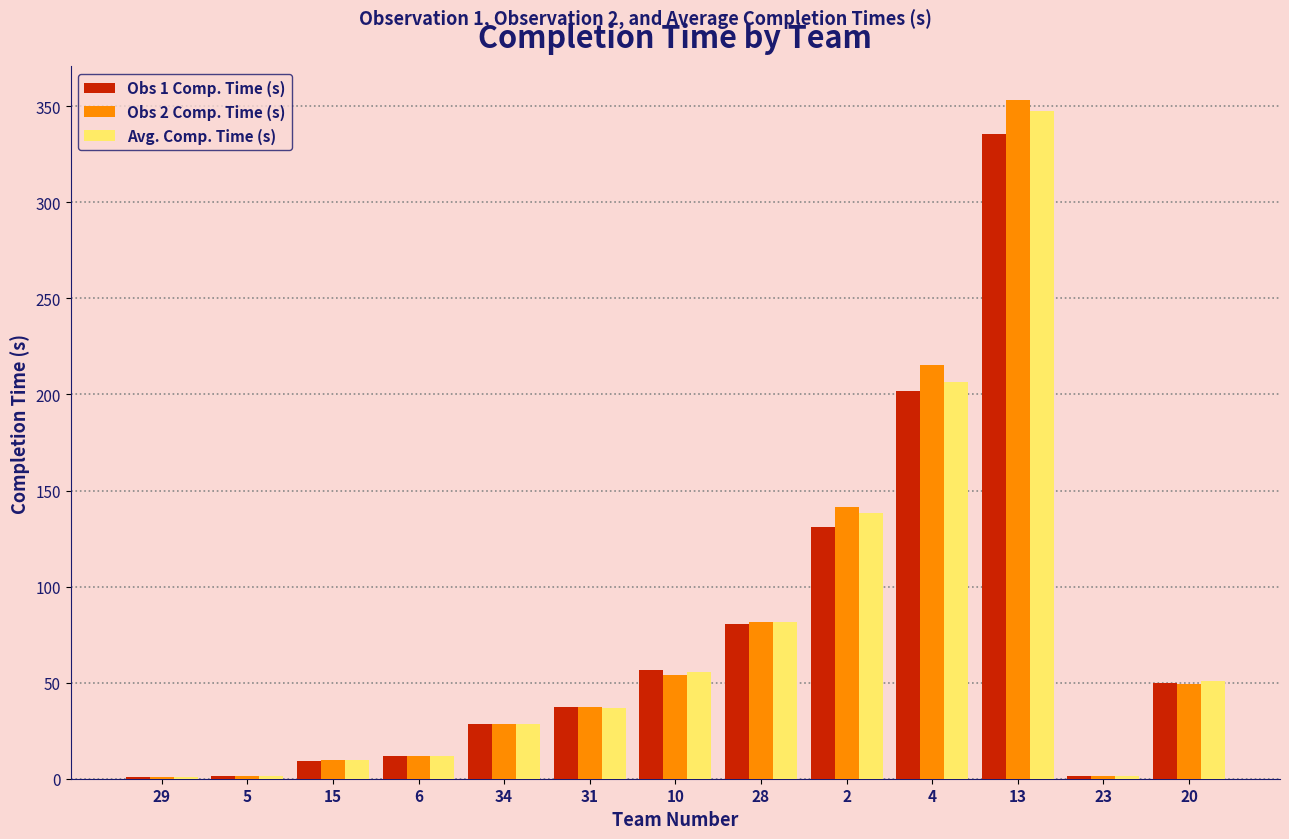

At which label does Obs 1 Comp. Time (s) first exceed 37?

31